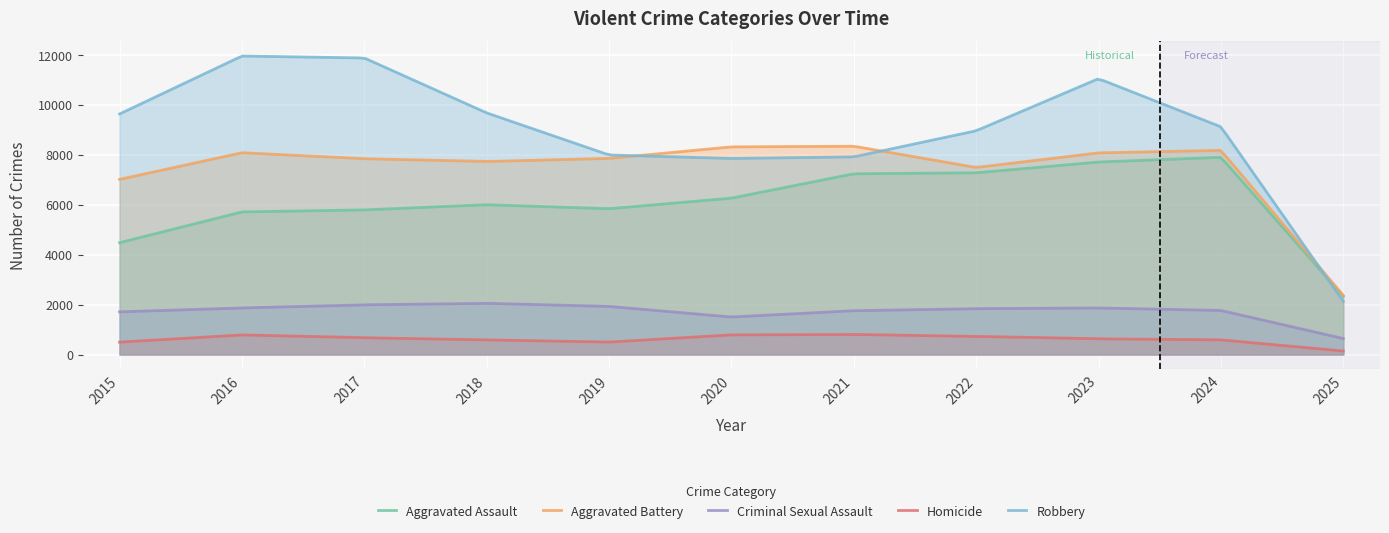

What is the value of the Aggravated Assault point at the 10th from the left?

7901